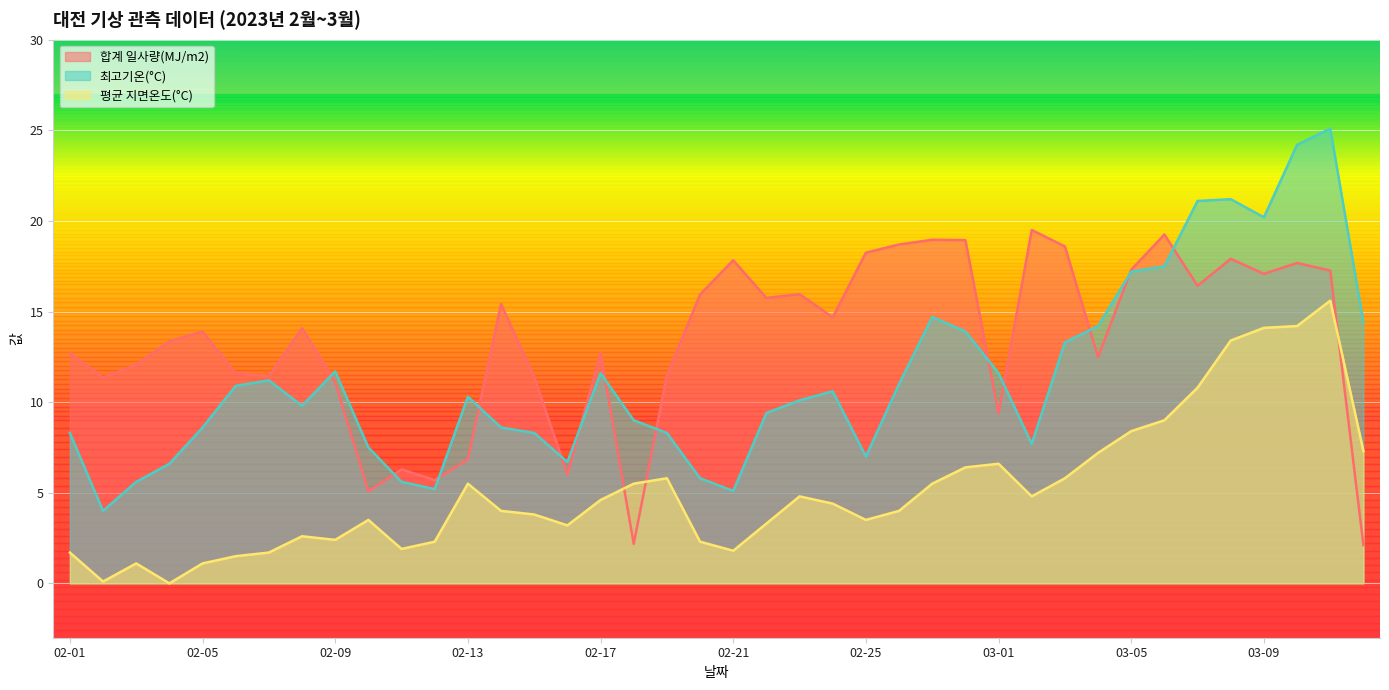

At which category does the chart reach its peak across all series?

03-11